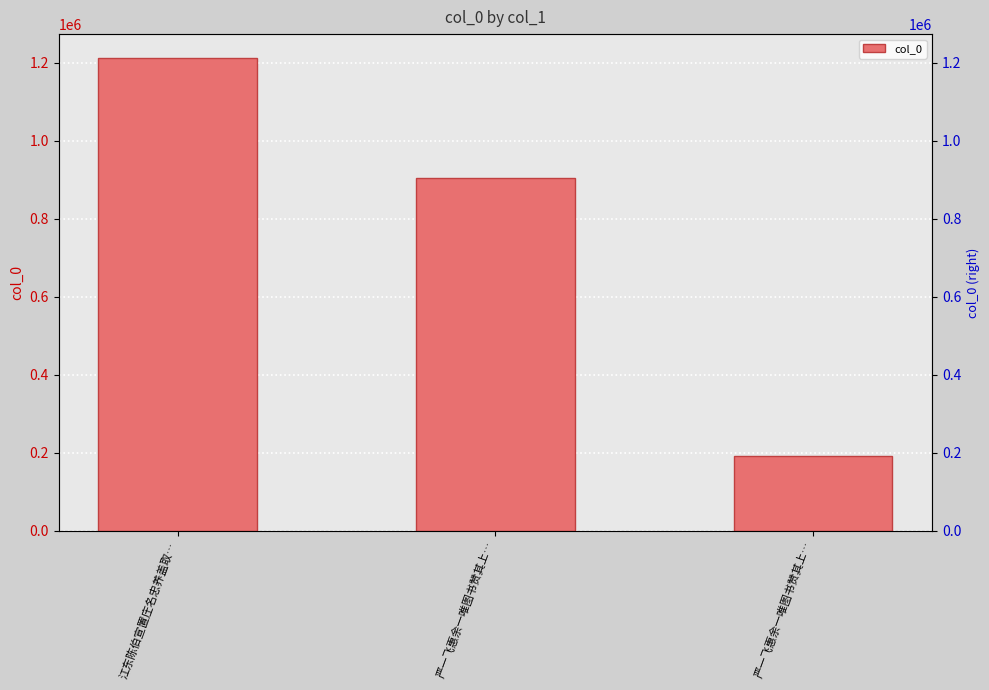

What is the average value?

770058